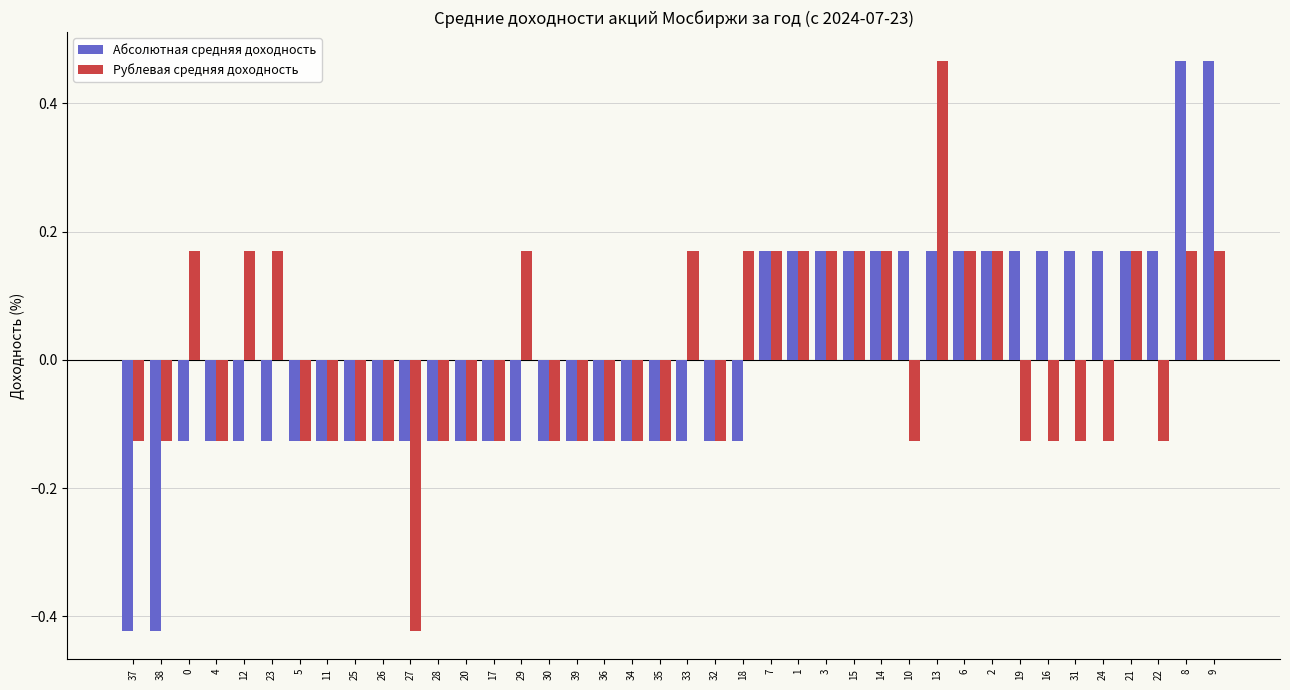

How many values in Абсолютная средняя доходность are below zero?

23